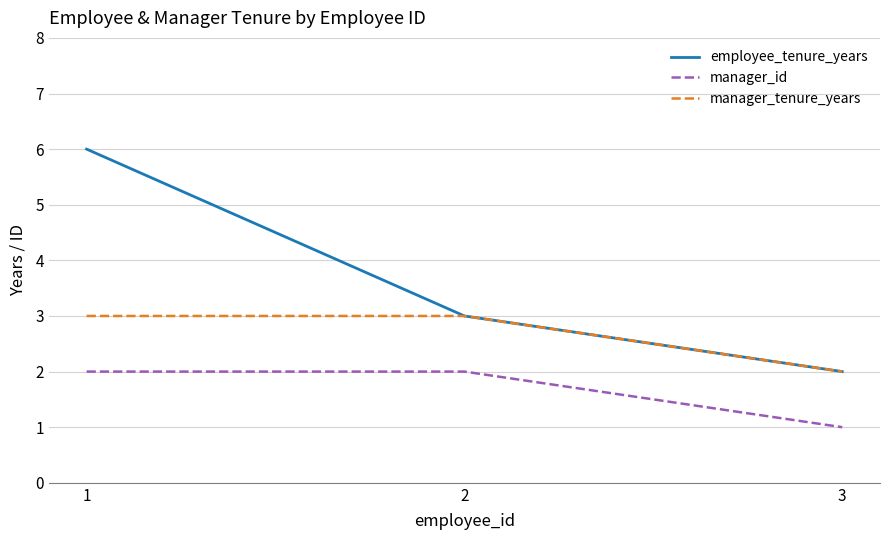

How many values in the employee_tenure_years series are below 3?

1